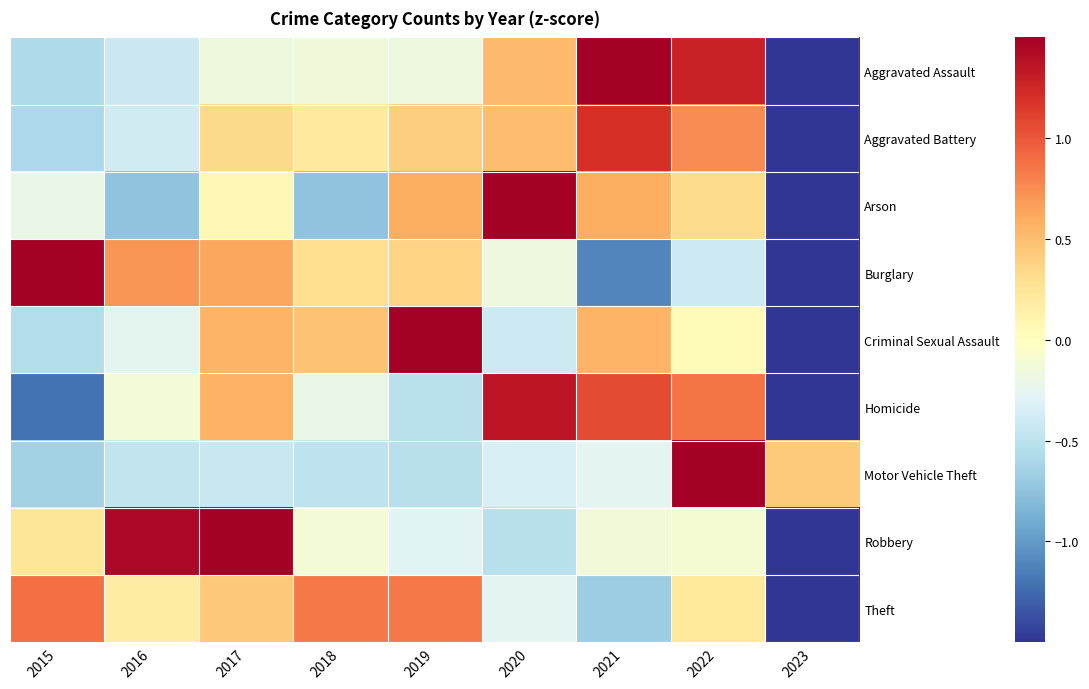

Reading left to right, list all the values displayed in this chart.

Aggravated Assault: 2015=-0.6	2016=-0.4	2017=-0.2	2018=-0.1	2019=-0.2	2020=0.5	2021=1.6	2022=1.3	2023=-2.0
Aggravated Battery: 2015=-0.6	2016=-0.4	2017=0.3	2018=0.2	2019=0.4	2020=0.5	2021=1.2	2022=0.8	2023=-2.4
Arson: 2015=-0.2	2016=-0.7	2017=0.1	2018=-0.7	2019=0.6	2020=1.9	2021=0.6	2022=0.3	2023=-1.8
Burglary: 2015=1.6	2016=0.7	2017=0.6	2018=0.3	2019=0.4	2020=-0.2	2021=-1.1	2022=-0.4	2023=-2.0
Criminal Sexual Assault: 2015=-0.5	2016=-0.3	2017=0.6	2018=0.5	2019=1.7	2020=-0.4	2021=0.6	2022=0.0	2023=-2.2
Homicide: 2015=-1.2	2016=-0.1	2017=0.6	2018=-0.2	2019=-0.5	2020=1.4	2021=1.1	2022=0.9	2023=-1.8
Motor Vehicle Theft: 2015=-0.6	2016=-0.5	2017=-0.4	2018=-0.5	2019=-0.5	2020=-0.3	2021=-0.3	2022=2.7	2023=0.4
Robbery: 2015=0.2	2016=1.4	2017=1.5	2018=-0.1	2019=-0.3	2020=-0.5	2021=-0.1	2022=-0.1	2023=-2.0
Theft: 2015=0.9	2016=0.2	2017=0.4	2018=0.8	2019=0.8	2020=-0.3	2021=-0.7	2022=0.2	2023=-2.5